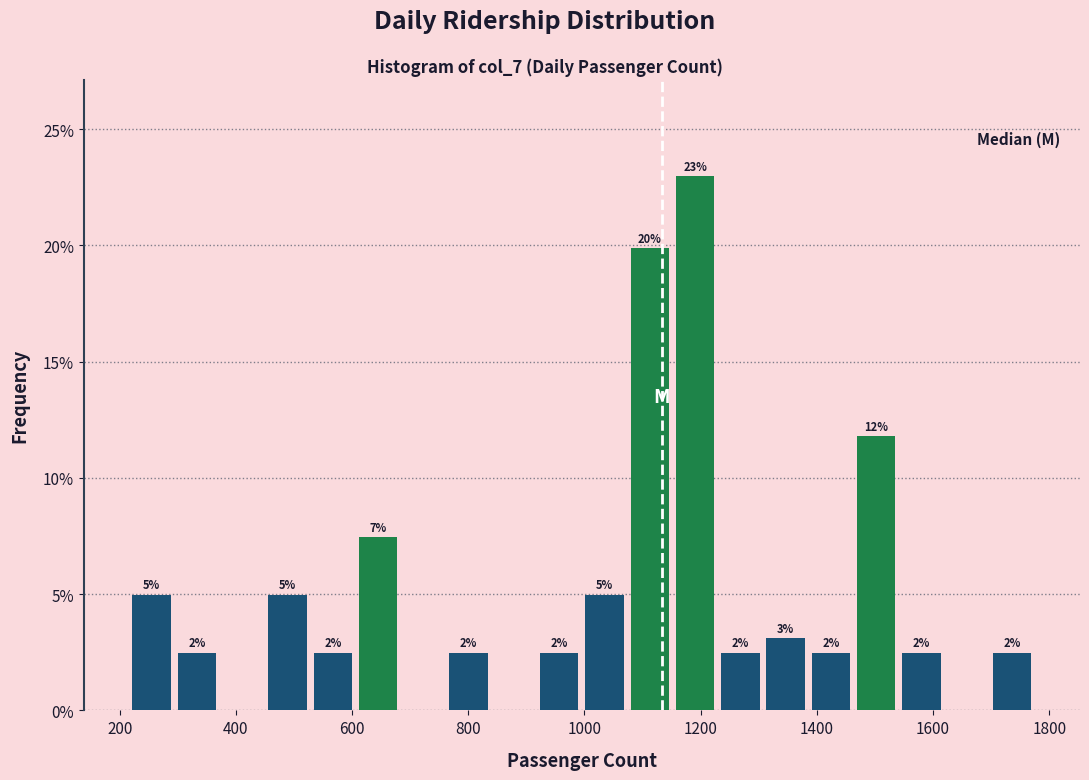

Around what value on the x-axis is the tallest bar? Give the approximate position of its centre, as read against the axis.

1200